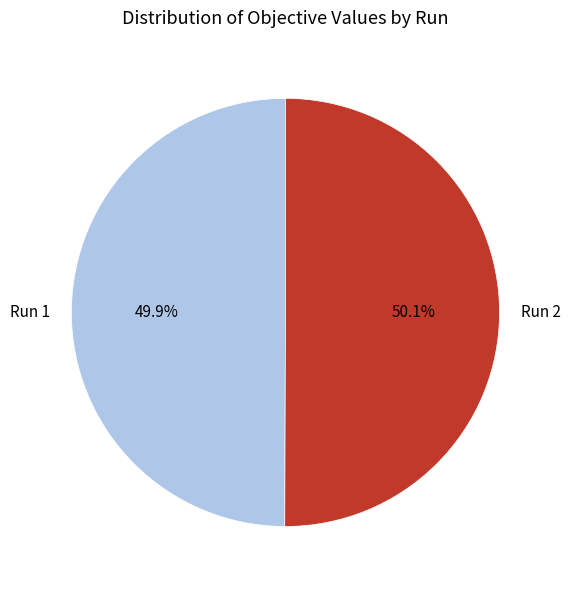

Does any single category account for the majority?

Yes